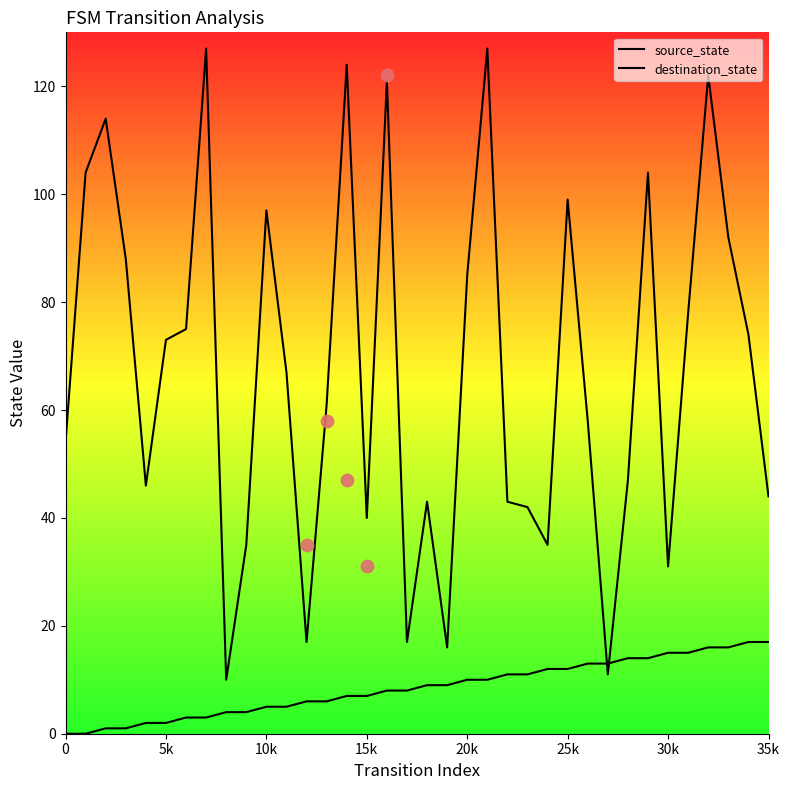

What are all the series names shown in the legend?

source_state, destination_state